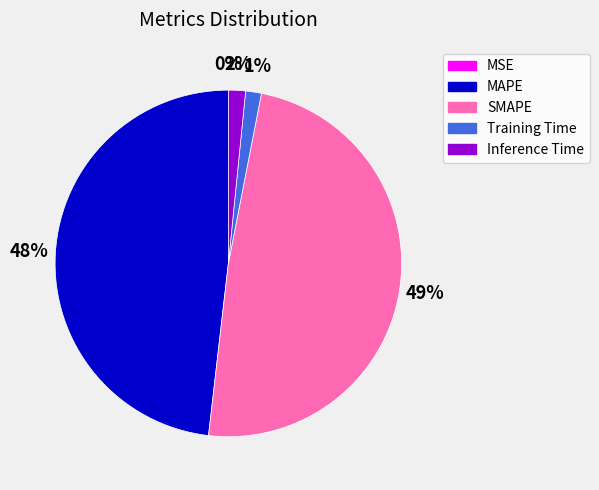

Which slice is the largest?

SMAPE